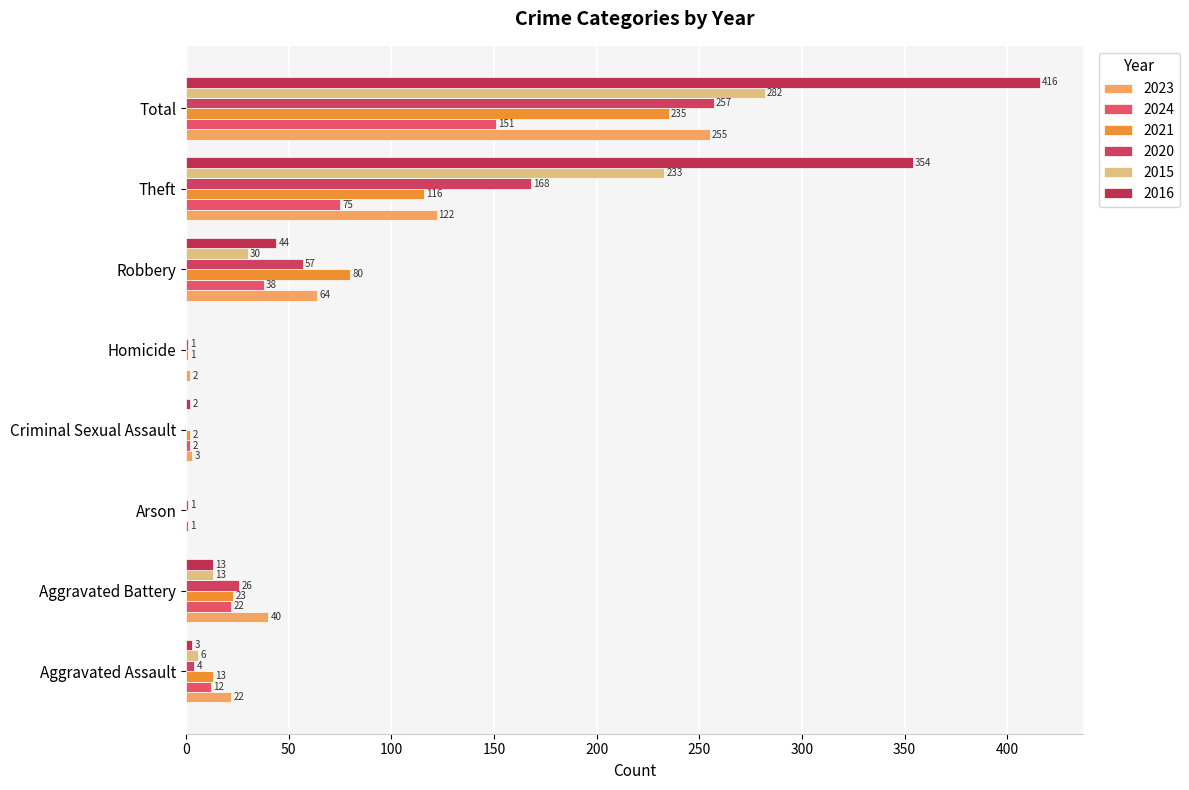

Reading left to right, what are all the values shown in this chart?

2023: 22	40	0	3	2	64	122	255
2024: 12	22	1	2	0	38	75	151
2021: 13	23	0	2	1	80	116	235
2020: 4	26	1	0	1	57	168	257
2015: 6	13	0	0	0	30	233	282
2016: 3	13	0	2	0	44	354	416